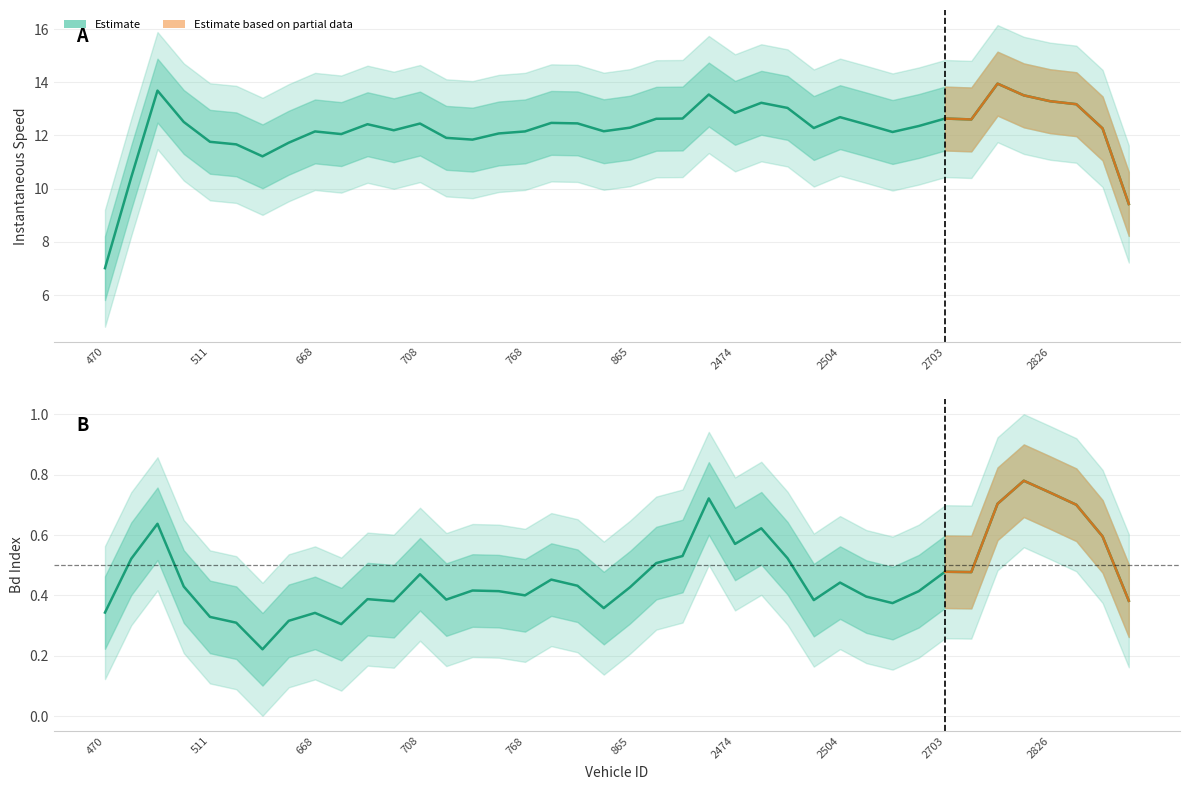

True or false: instspeed and Bd intersect in this chart.

False